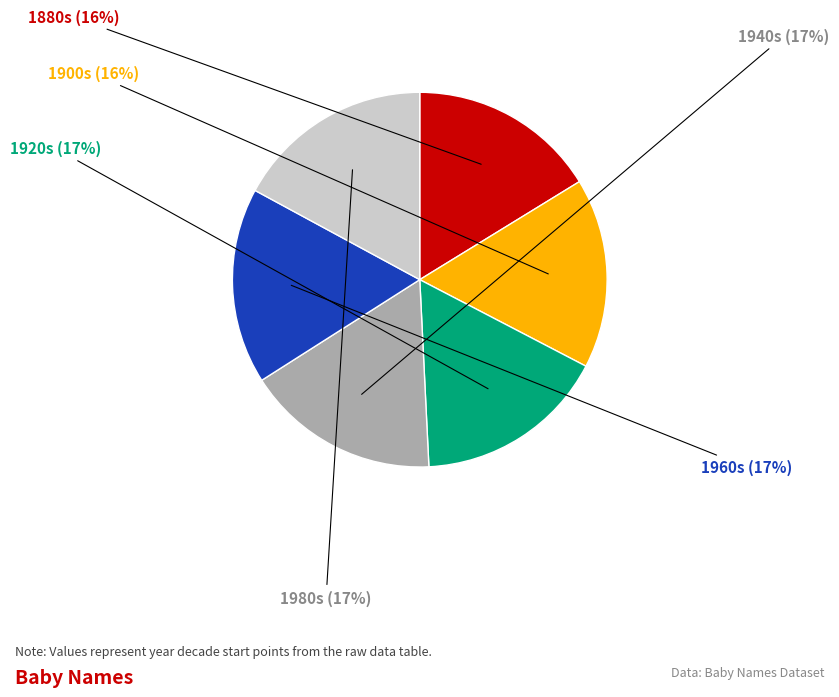

Do 1880s and 1960s together represent more than half of the pie?

No